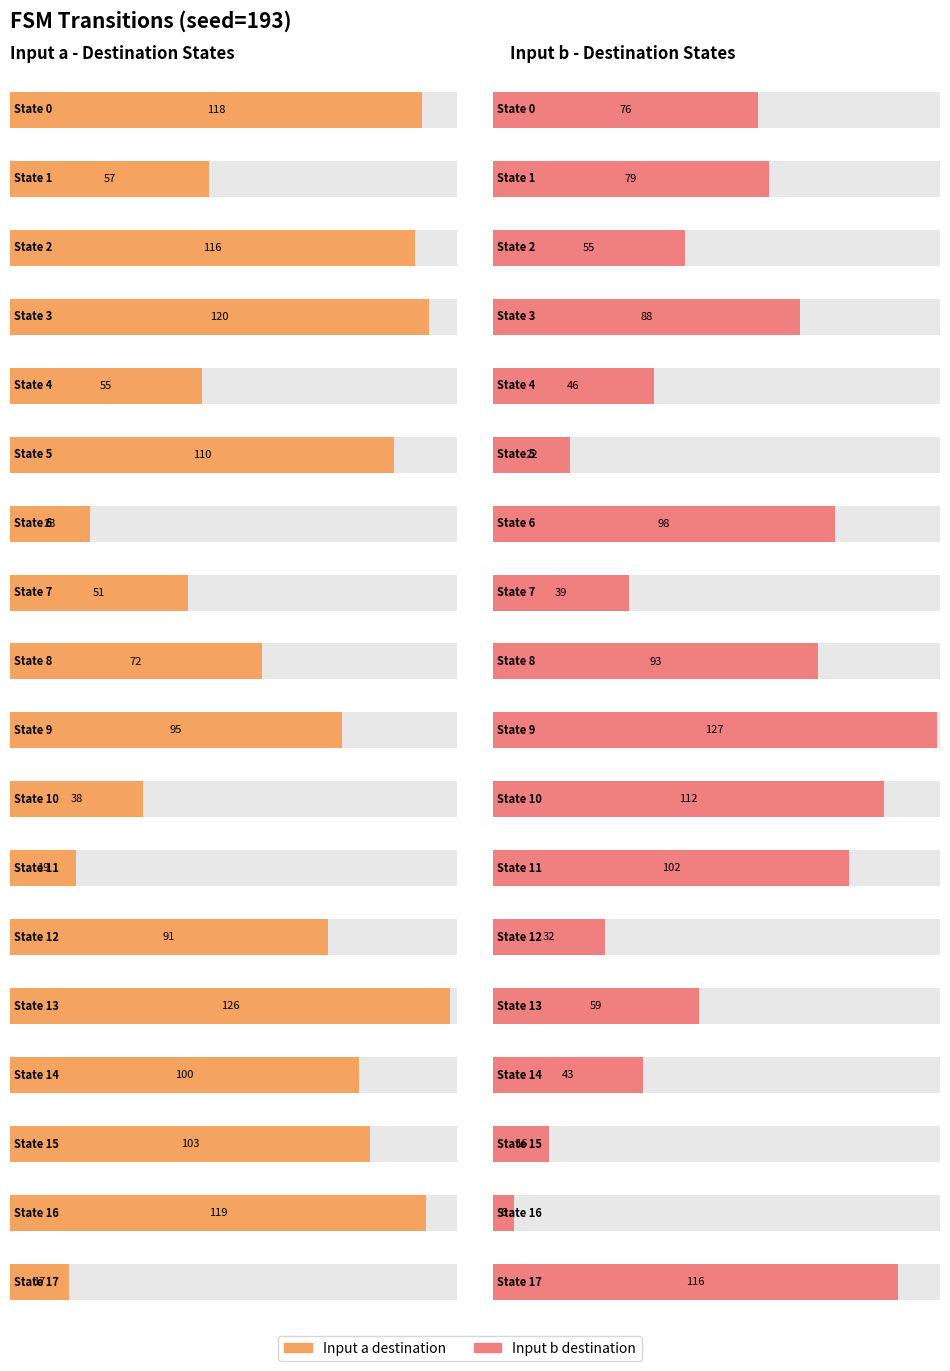

What is the average value of the destination_state_b series?

67